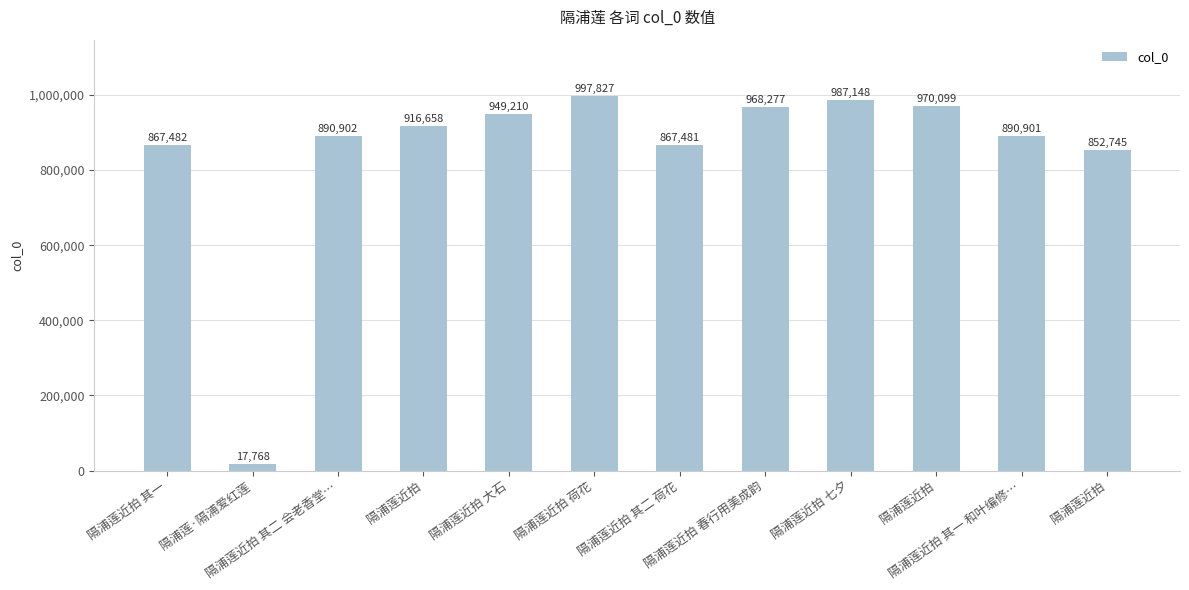

Does the chart contain any negative values?

No